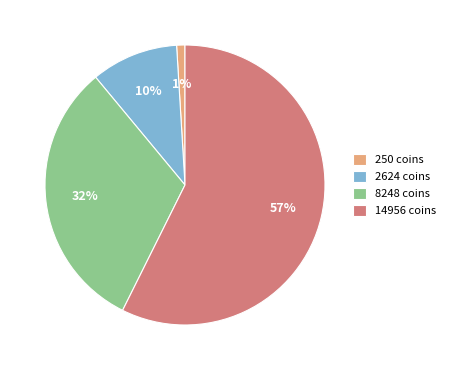

Is there any slice that represents more than half of the pie?

Yes